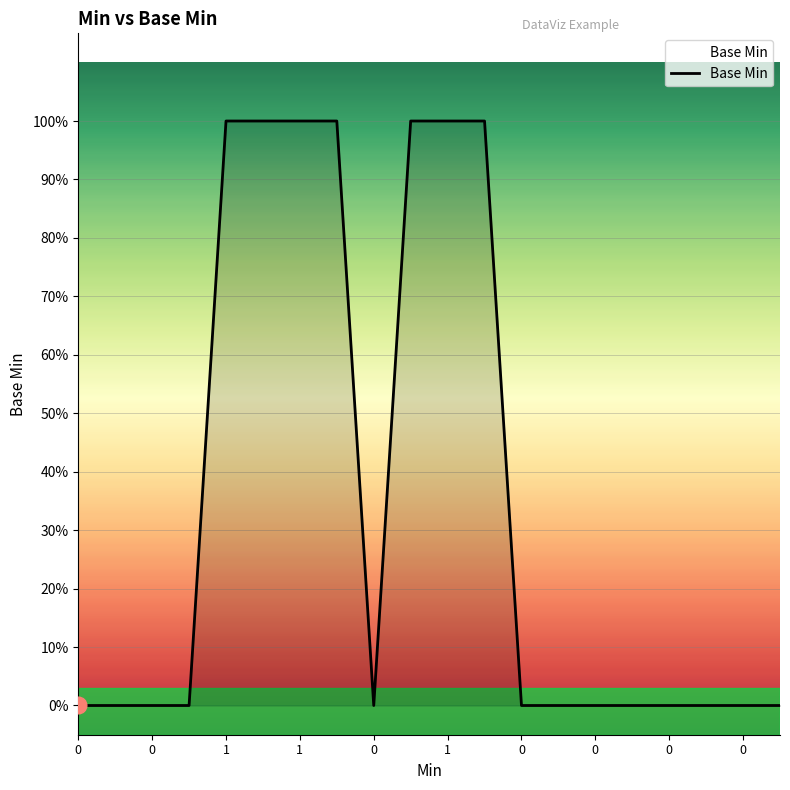

Reading left to right, extract all data points from this chart.

0	0	0	0	1	1	1	1	0	1	1	1	0	0	0	0	0	0	0	0